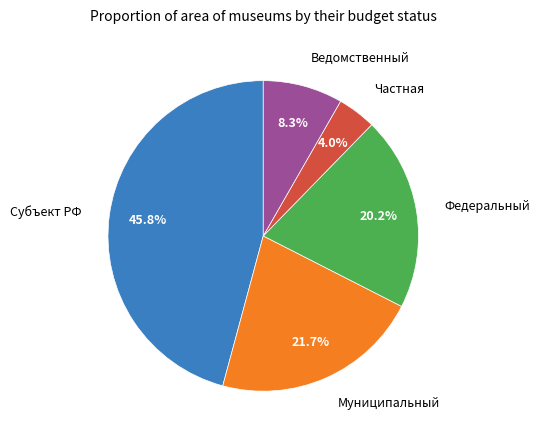

Is there any slice that represents more than half of the pie?

No